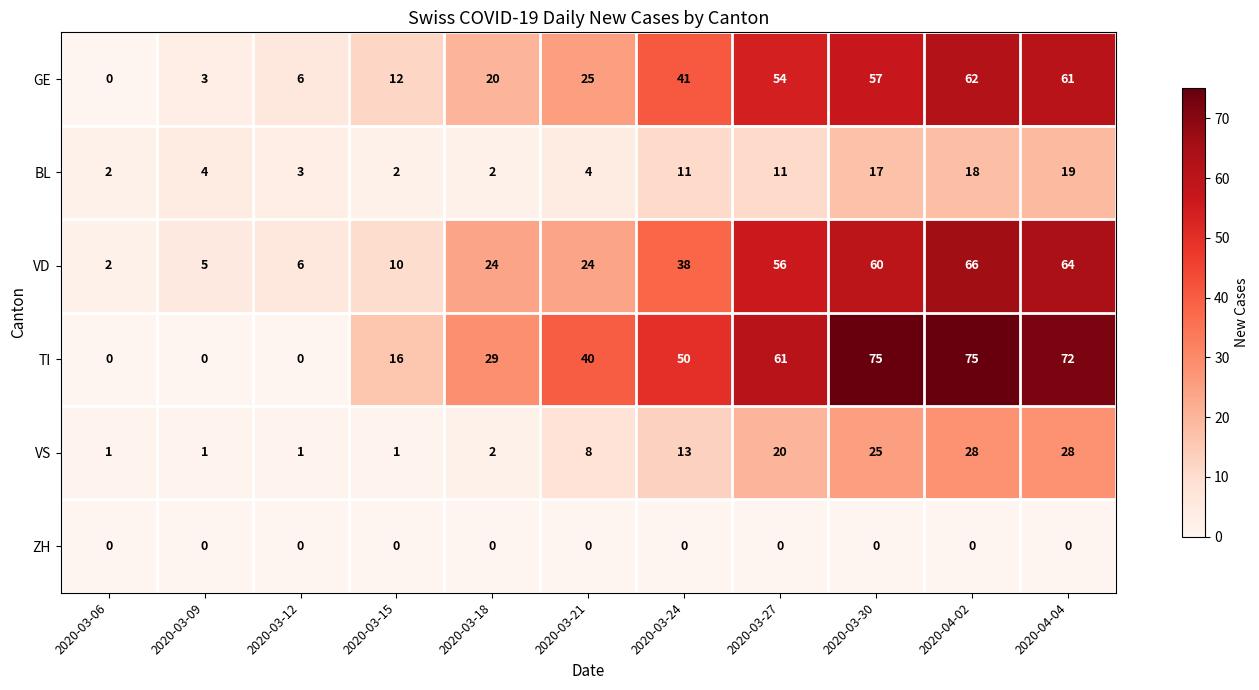

Which series changed the most between 2020-03-15 and 2020-04-04?

TI